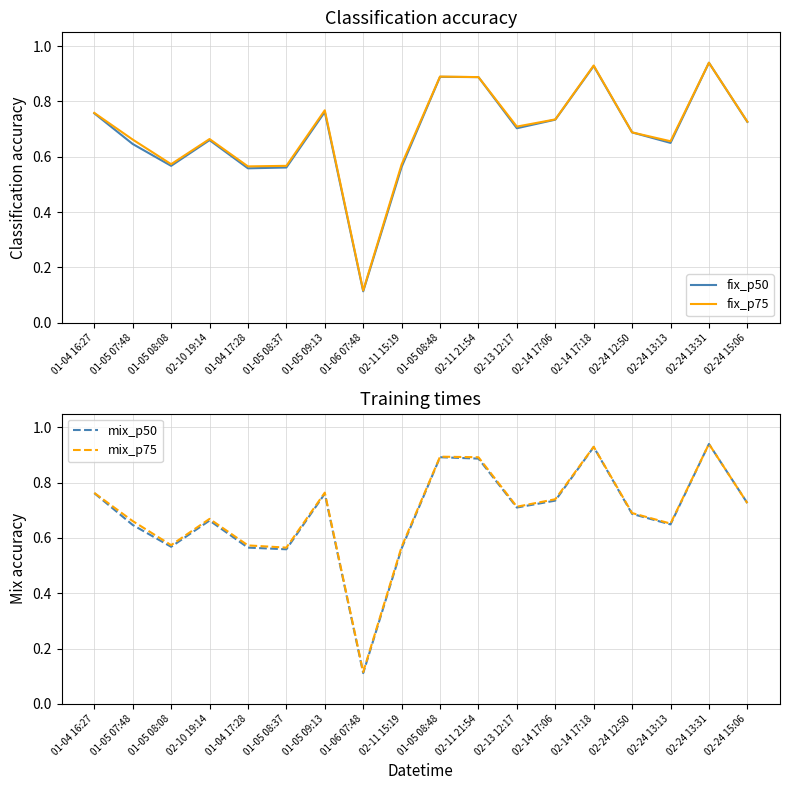

List the labels in order of mix_p75 value, smallest first.

01-06 07:48, 01-05 08:37, 02-11 15:19, 01-04 17:28, 01-05 08:08, 02-24 13:13, 01-05 07:48, 02-10 19:14, 02-24 12:50, 02-13 12:17, 02-24 15:06, 02-14 17:06, 01-04 16:27, 01-05 09:13, 02-11 21:54, 01-05 08:48, 02-14 17:18, 02-24 13:31